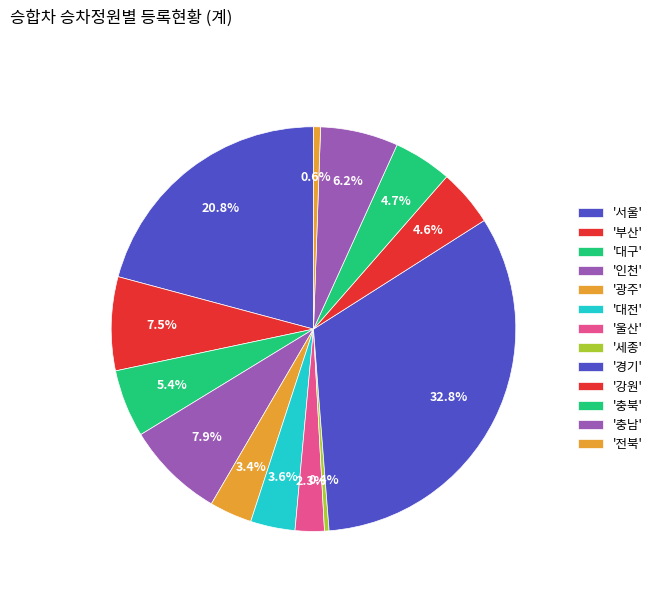

Count the number of slices in the pie.

13